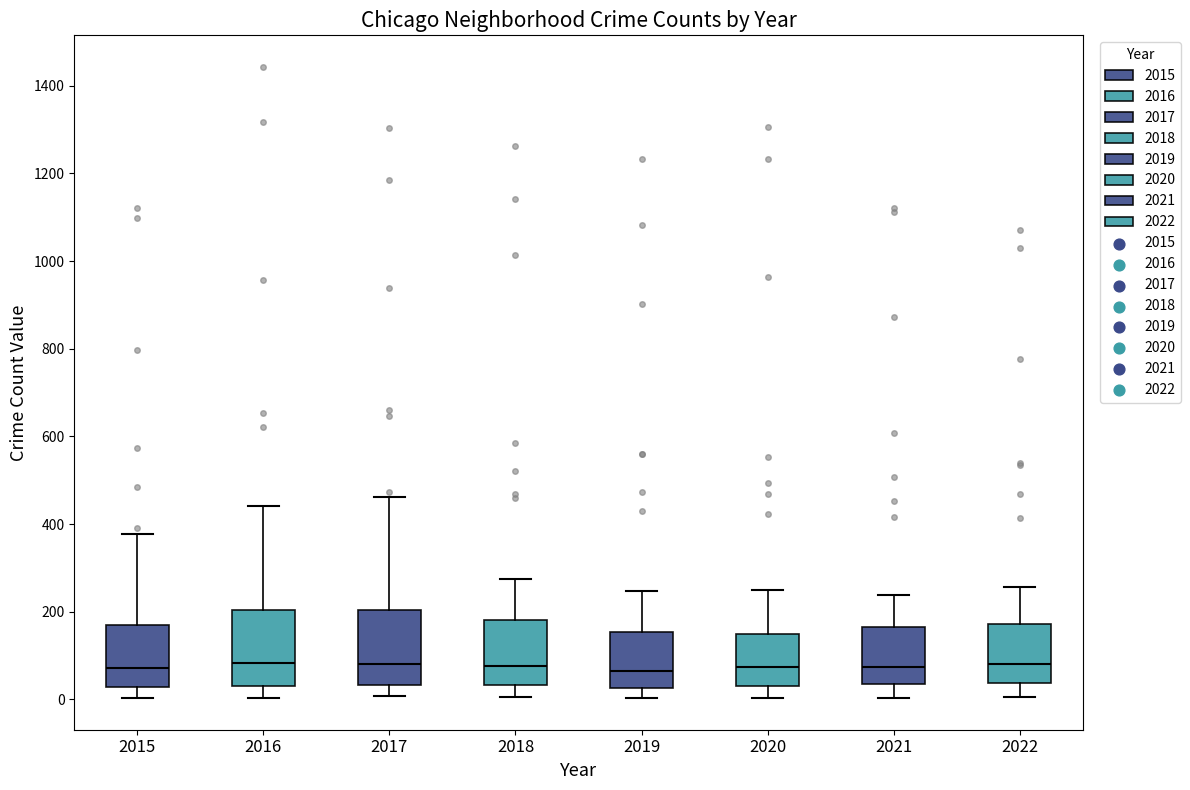

Reading left to right, read every box against the y-axis: the position of its median line, the range the box covers, and the ends of its whiskers. The values are not printed on the chart, so give them approximately, as read against the axis.

2015: median 80, box 20 to 160, whiskers 0 to 380
2016: median 80, box 40 to 200, whiskers 0 to 440
2017: median 80, box 40 to 200, whiskers 0 to 460
2018: median 80, box 40 to 180, whiskers 0 to 280
2019: median 60, box 20 to 160, whiskers 0 to 240
2020: median 80, box 40 to 160, whiskers 0 to 260
2021: median 80, box 40 to 160, whiskers 0 to 240
2022: median 80, box 40 to 180, whiskers 0 to 260